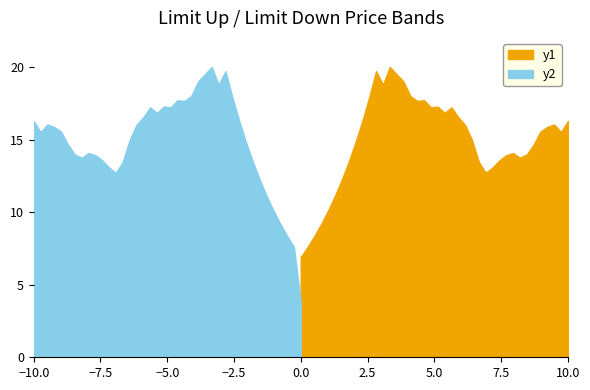

How many lines are shown in the chart?

2